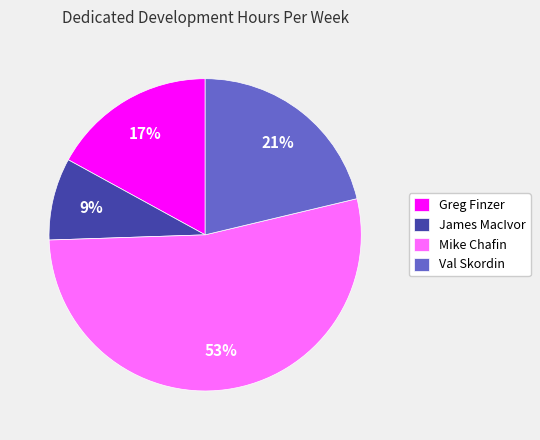

How many segments does this pie chart have?

4